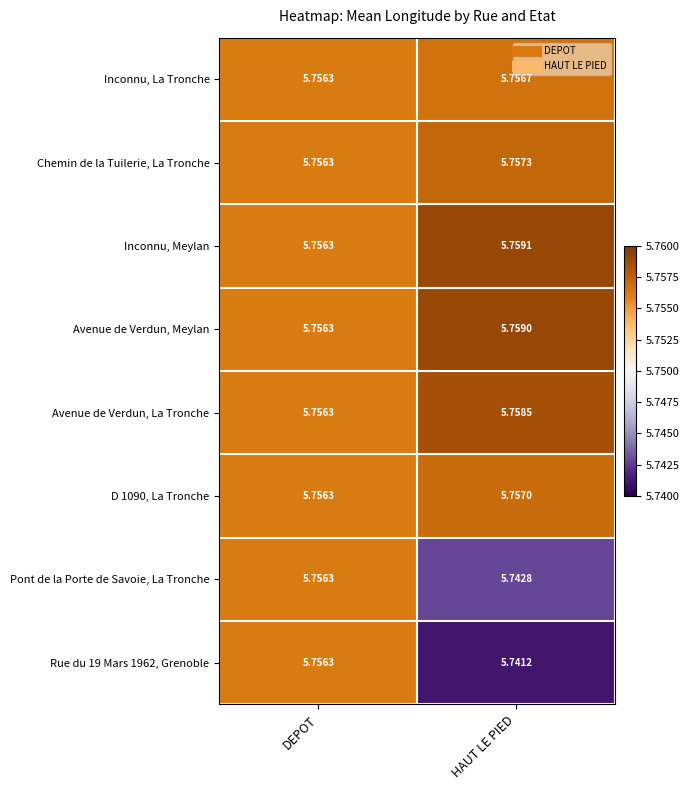

At which category is the sum across all series the highest?

DEPOT